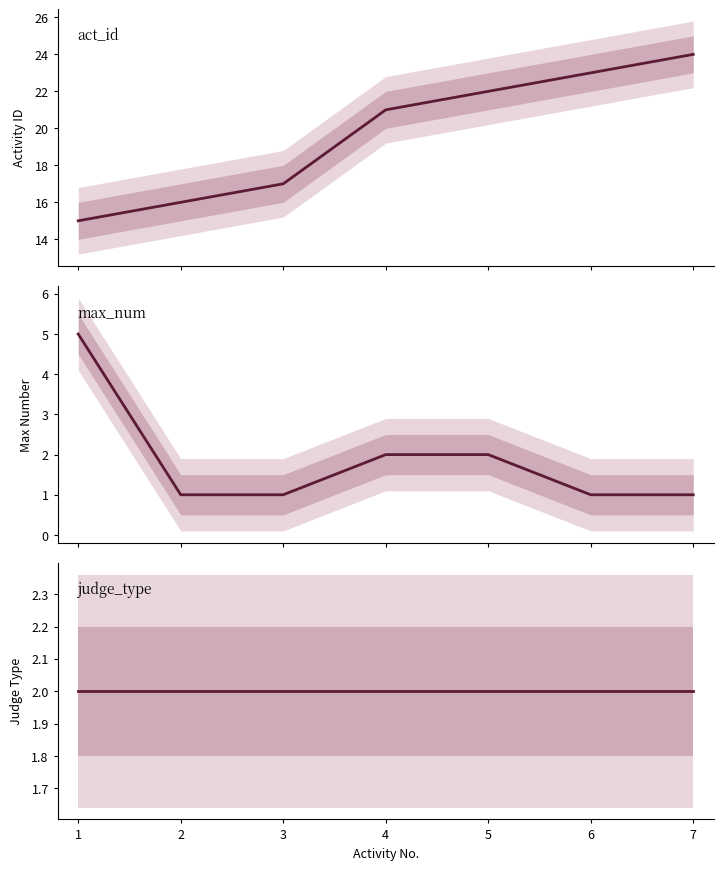

What are all the series names shown in the legend?

act_id, max_num, judge_type